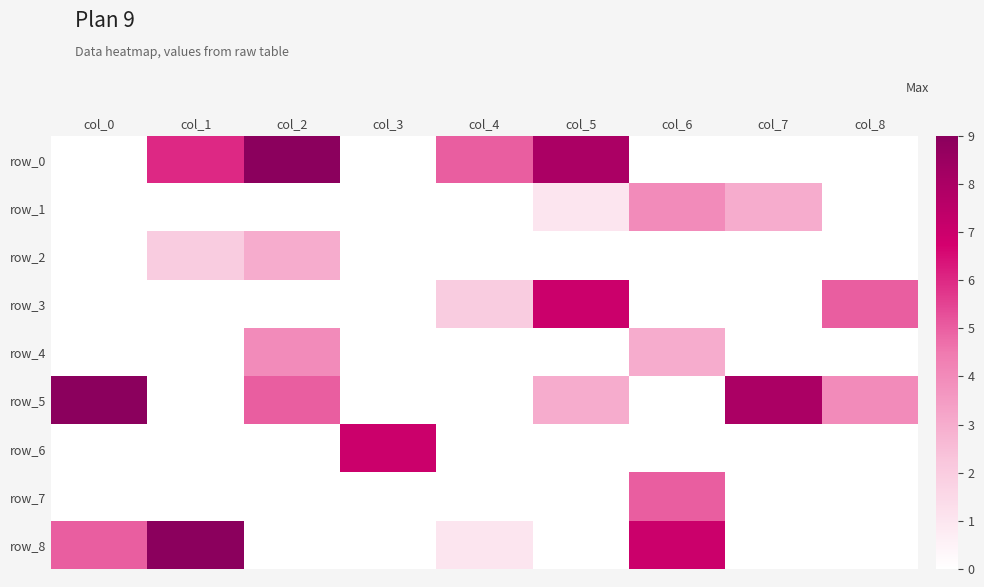

What is the spread (max minus min) of values at col_1?

9